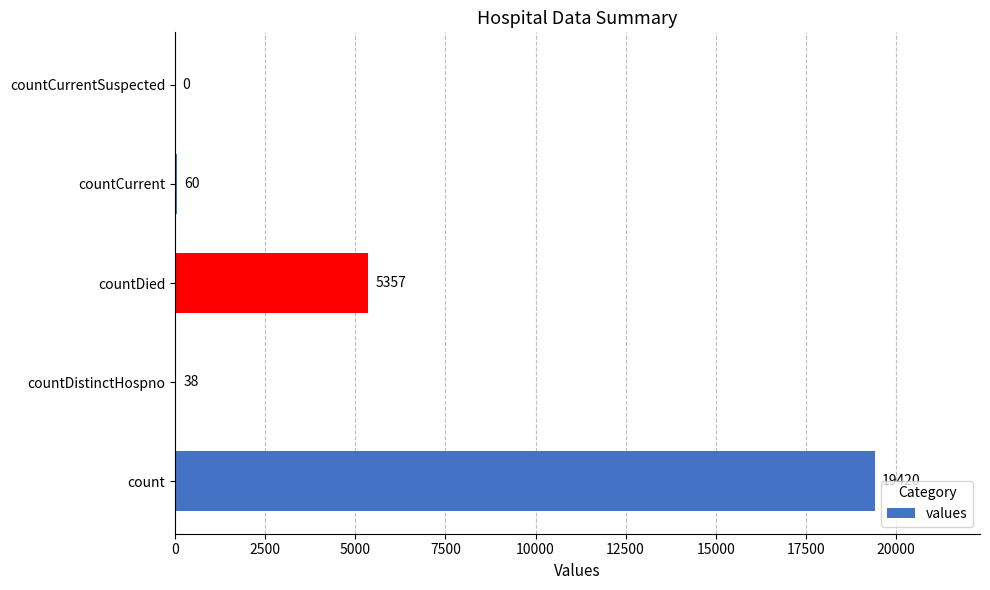

Where is the data nearest to the value 9710?

countDied